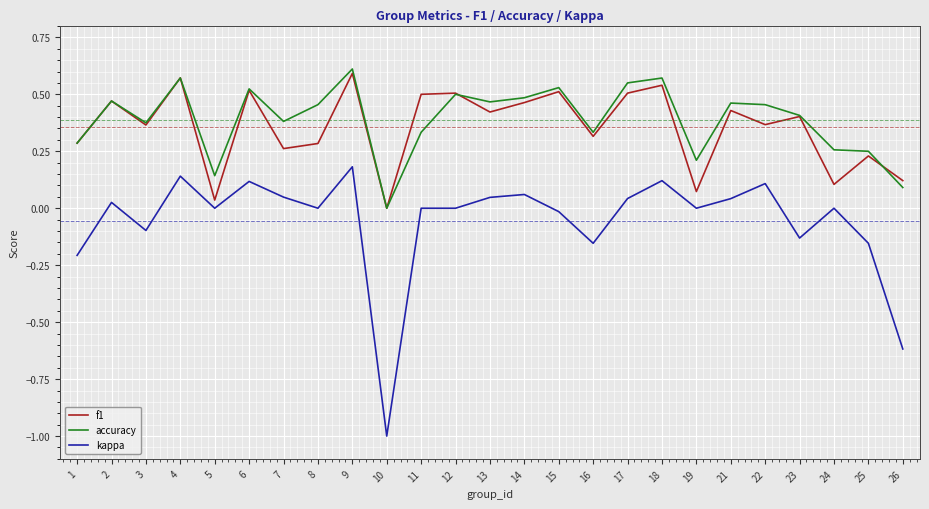

Is it true that accuracy equals 0.6 at 4?

True